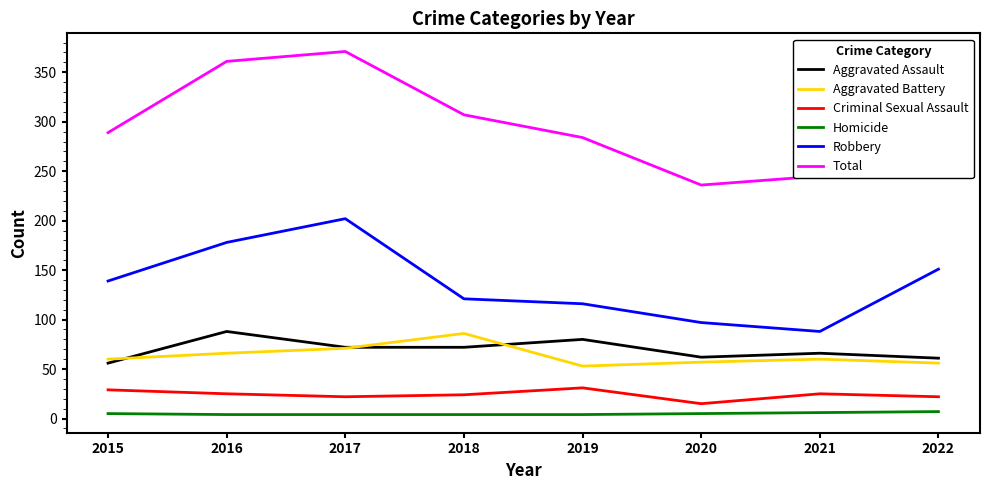

Which series has the largest total across all categories?

Total